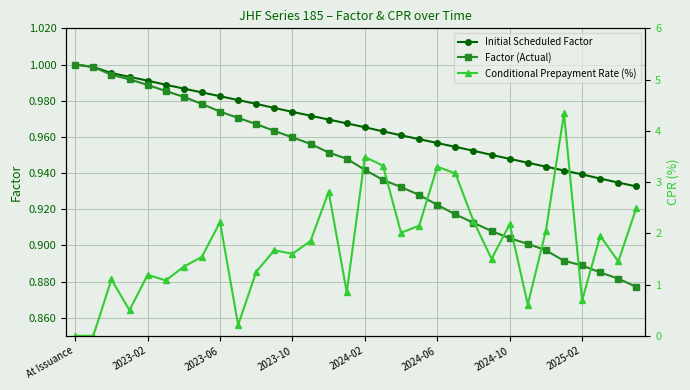

True or false: Factor (Actual) has a value of 0.2 at 2024-10.

False